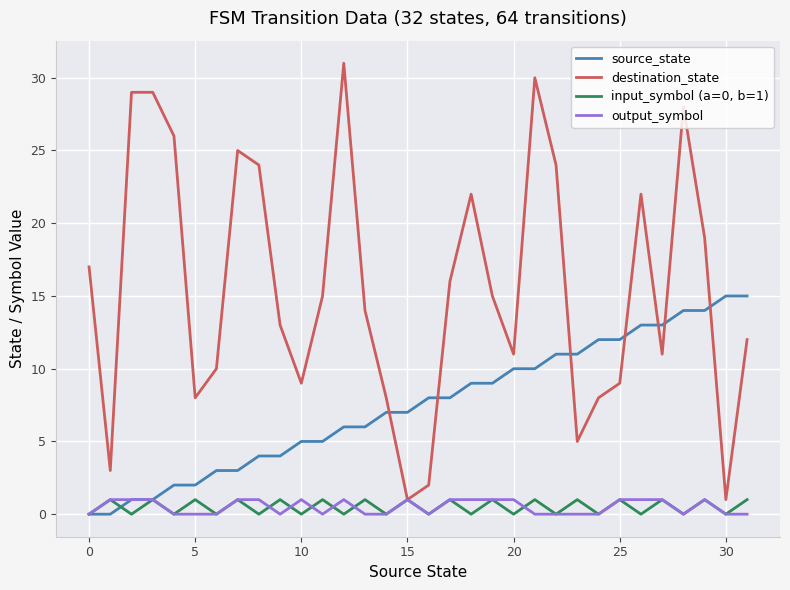

Which series has the largest range (max minus min)?

destination_state